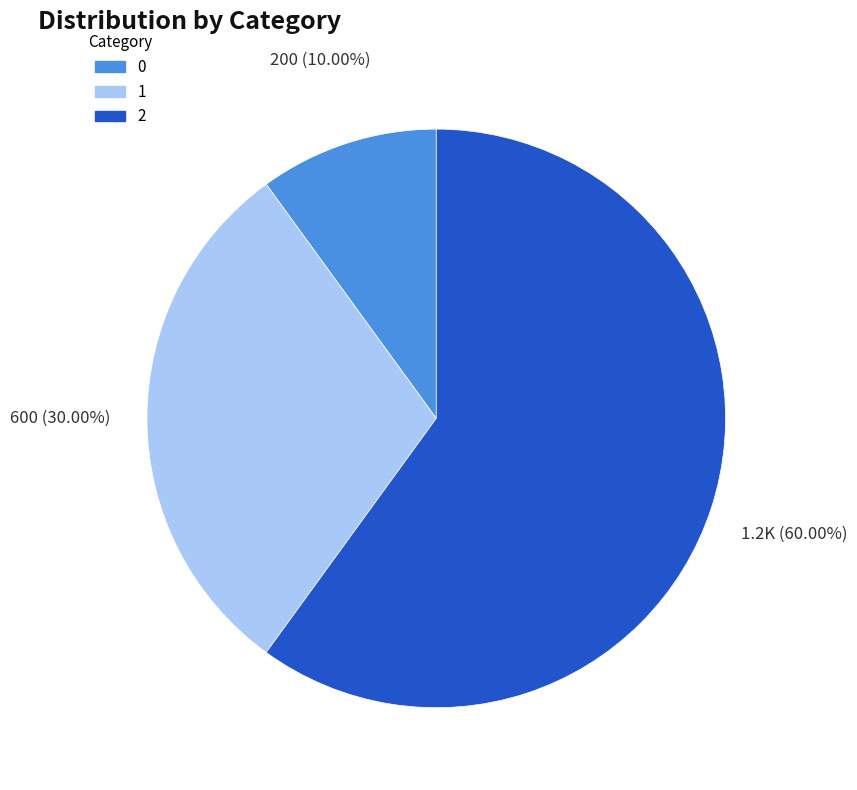

Which has a higher value, 0 or 2?

2